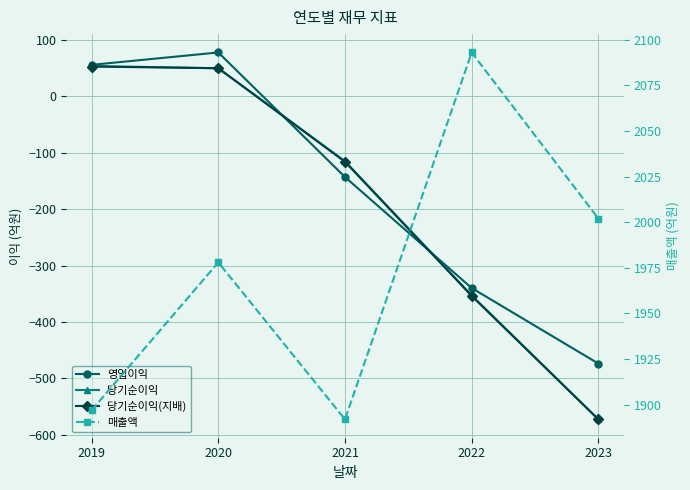

True or false: 당기순이익(지배) and 당기순이익 cross at least once.

False